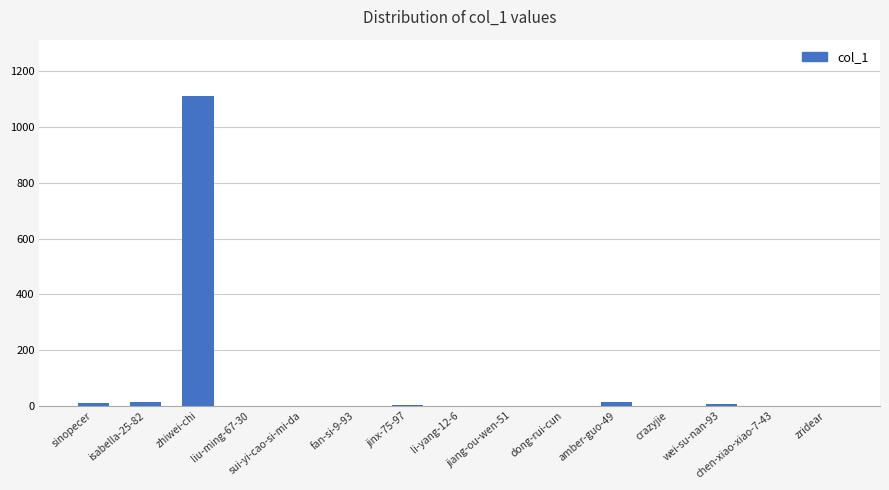

What is the sum of all values?

1158